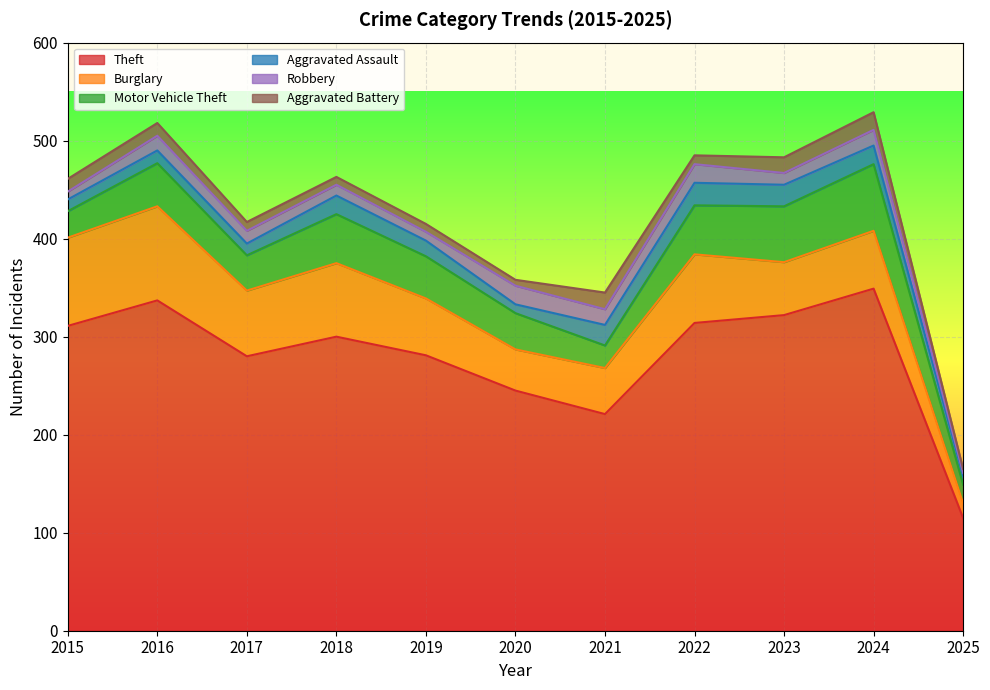

What is the lowest value of the Theft series?

115